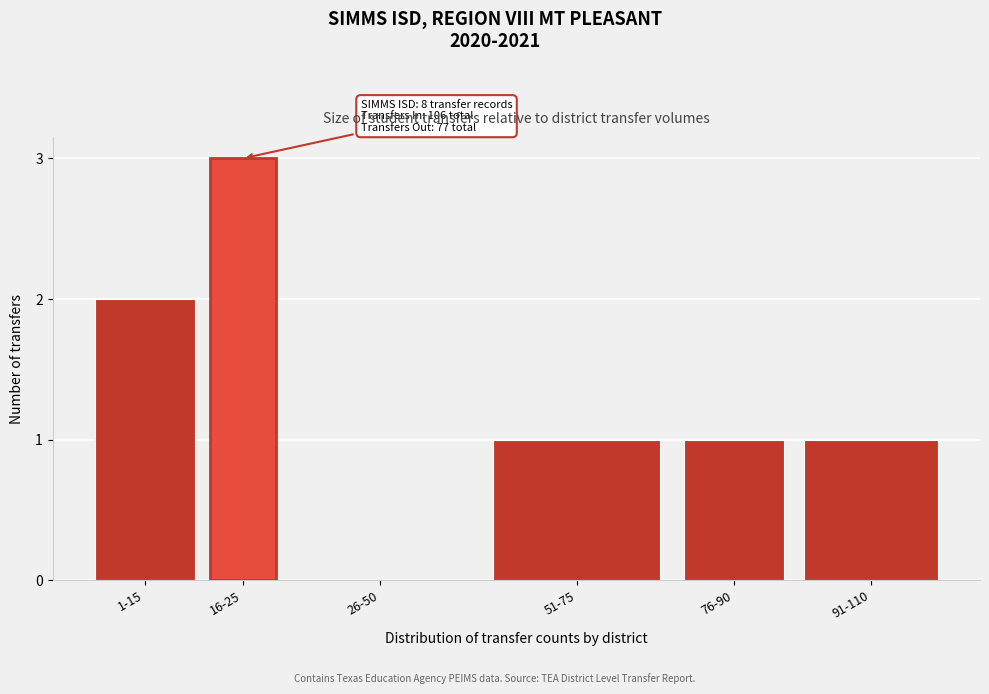

Reading left to right, extract all data points from this chart.

1-15=2	16-25=3	26-50=0	51-75=1	76-90=1	91-110=1